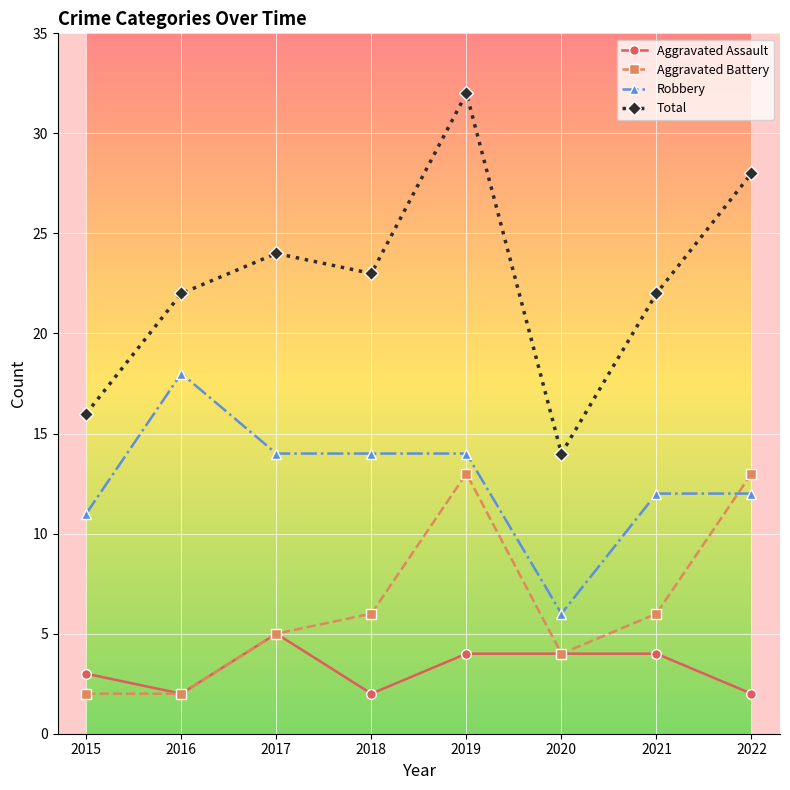

How many lines are shown in the chart?

4